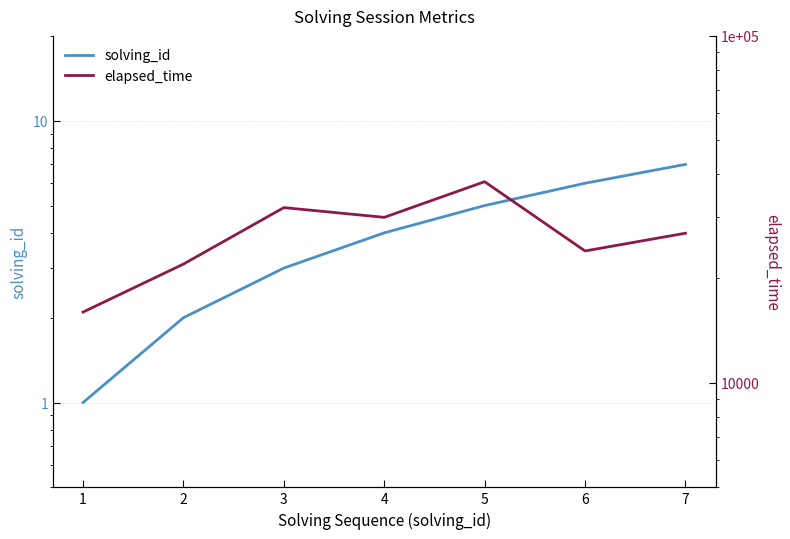

At which category does the chart reach its peak across all series?

5